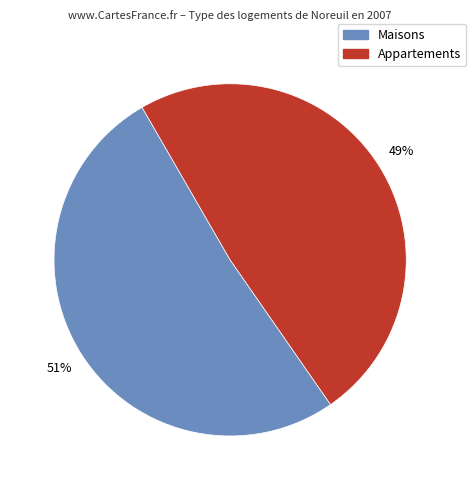

Which has a higher value, Maisons or Appartements?

Maisons